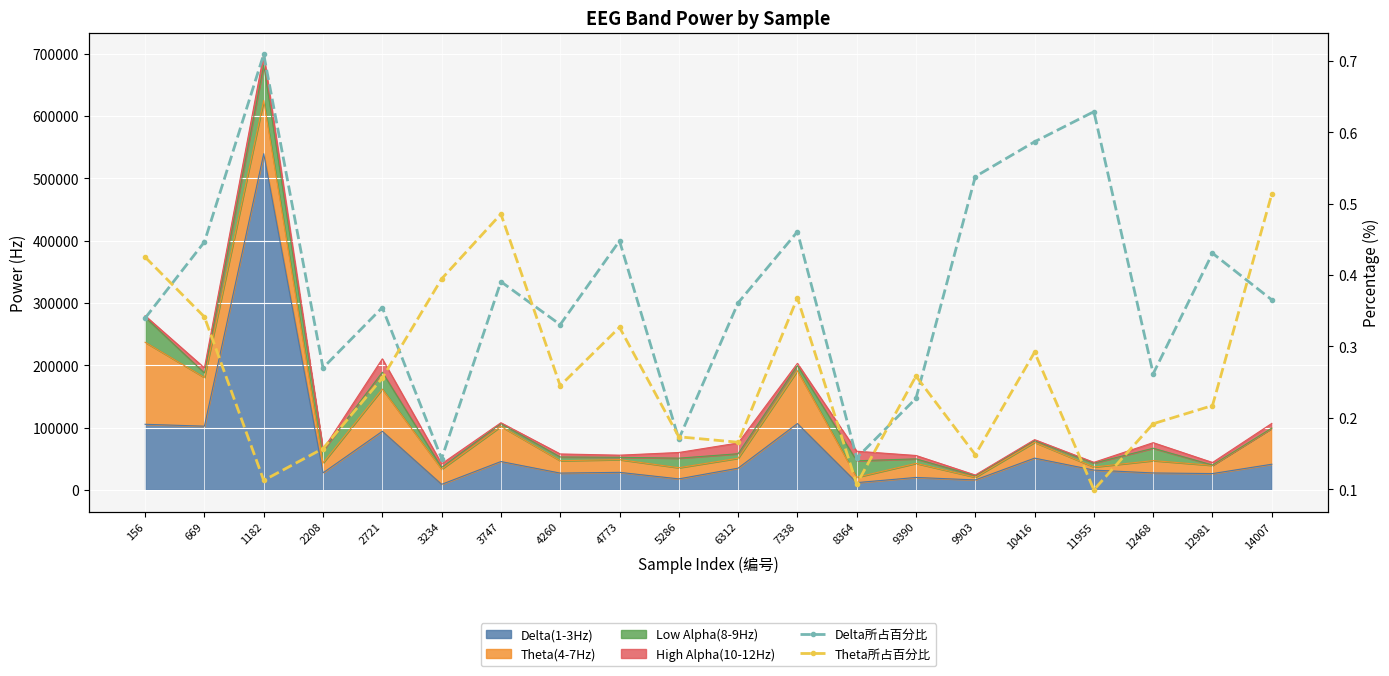

Is the value of Delta所占百分比 at 3747 greater than the value of Theta所占百分比 at 12468?

Yes